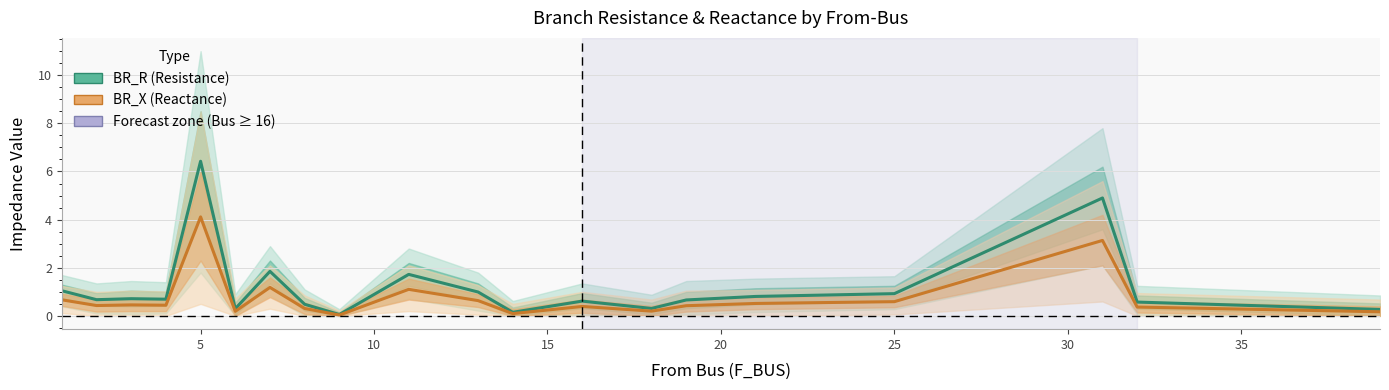

Rank the series by their maximum value, from highest to lowest.

BR_R (Resistance), BR_X (Reactance)